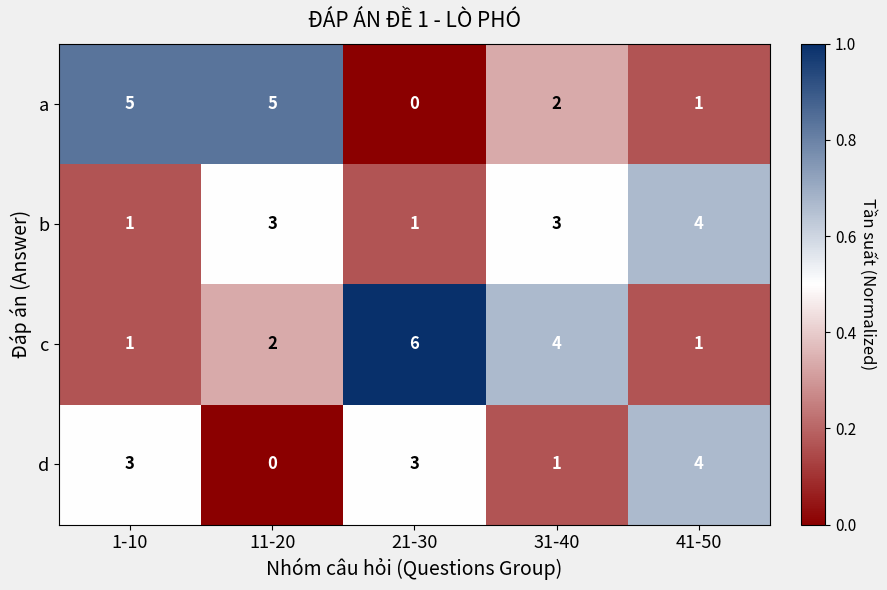

The value of c at 31-40 is 4. True or false?

True